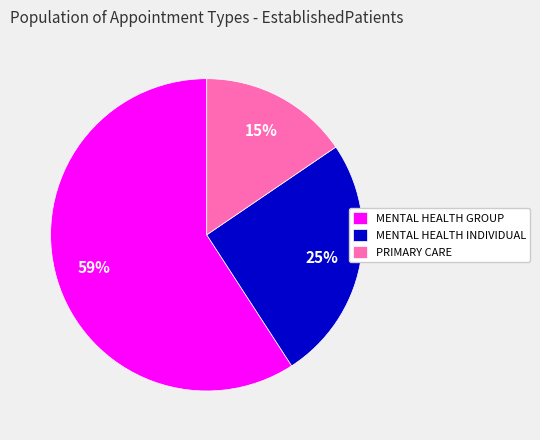

The MENTAL HEALTH GROUP slice represents 65% of the pie. True or false?

False